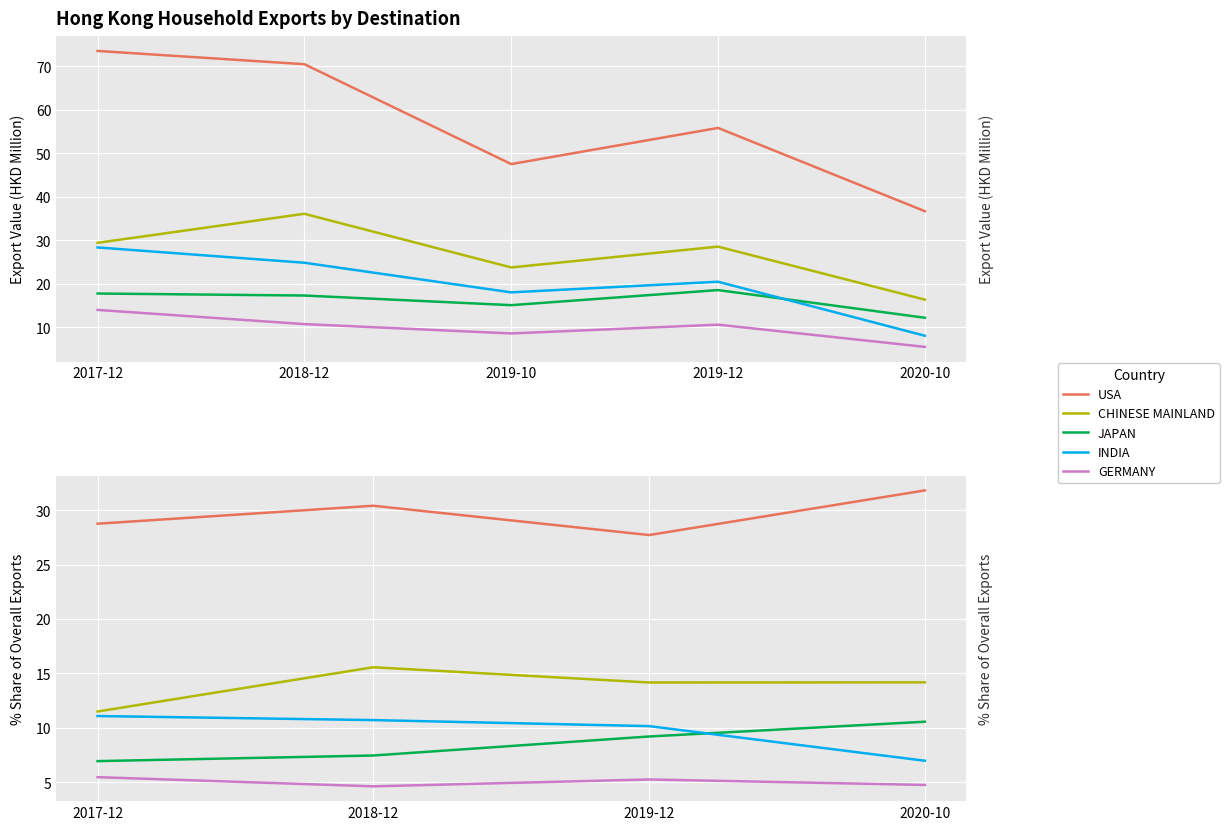

Which series has the largest total across all categories?

USA